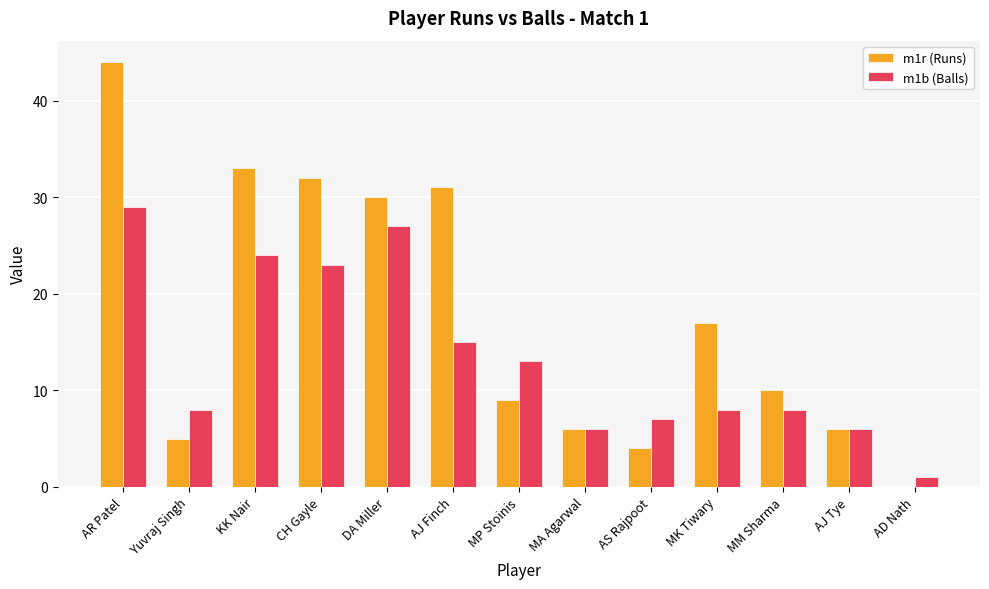

Is the value of m1b (Balls) at AJ Finch greater than the value of m1r (Runs) at MA Agarwal?

Yes